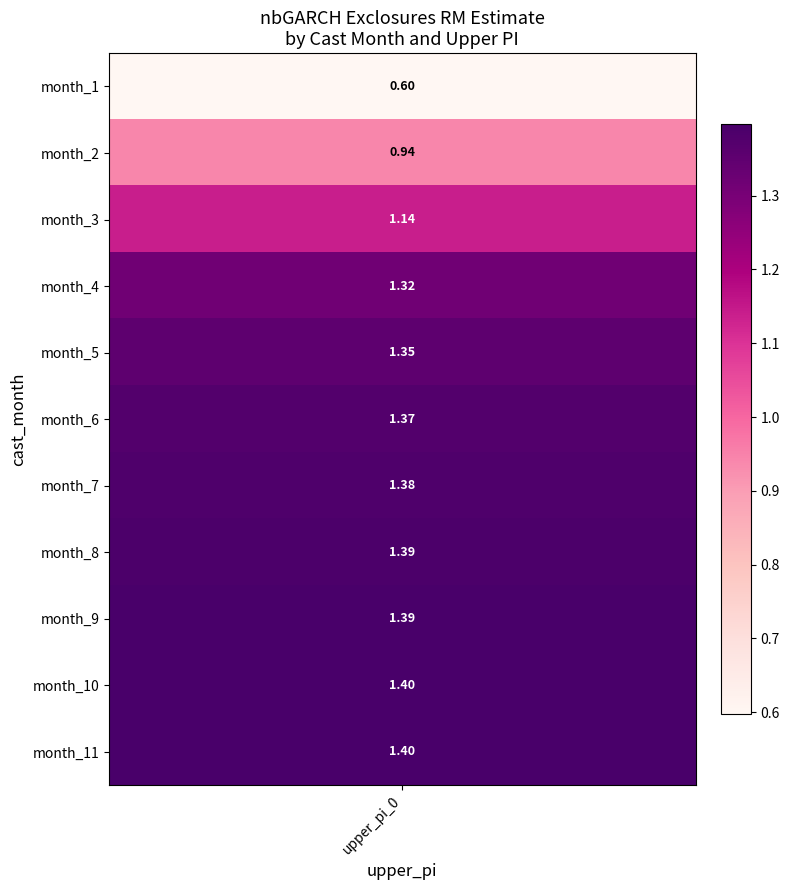

The 4 series shows 1.0 at 3. True or false?

False